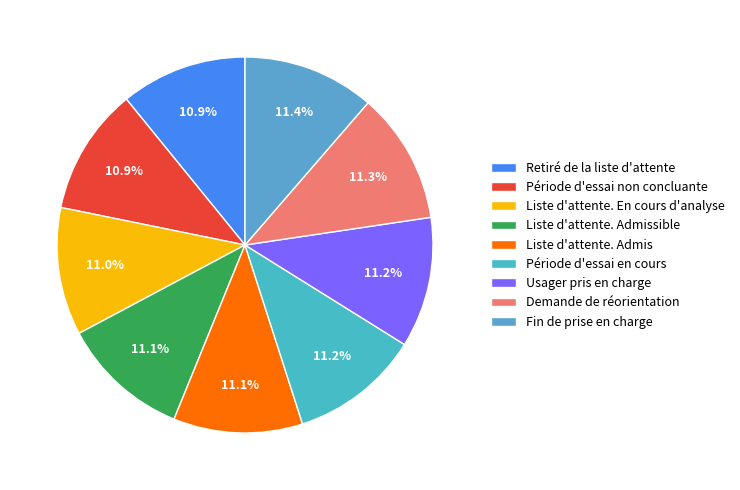

How many slices are in this pie chart?

9